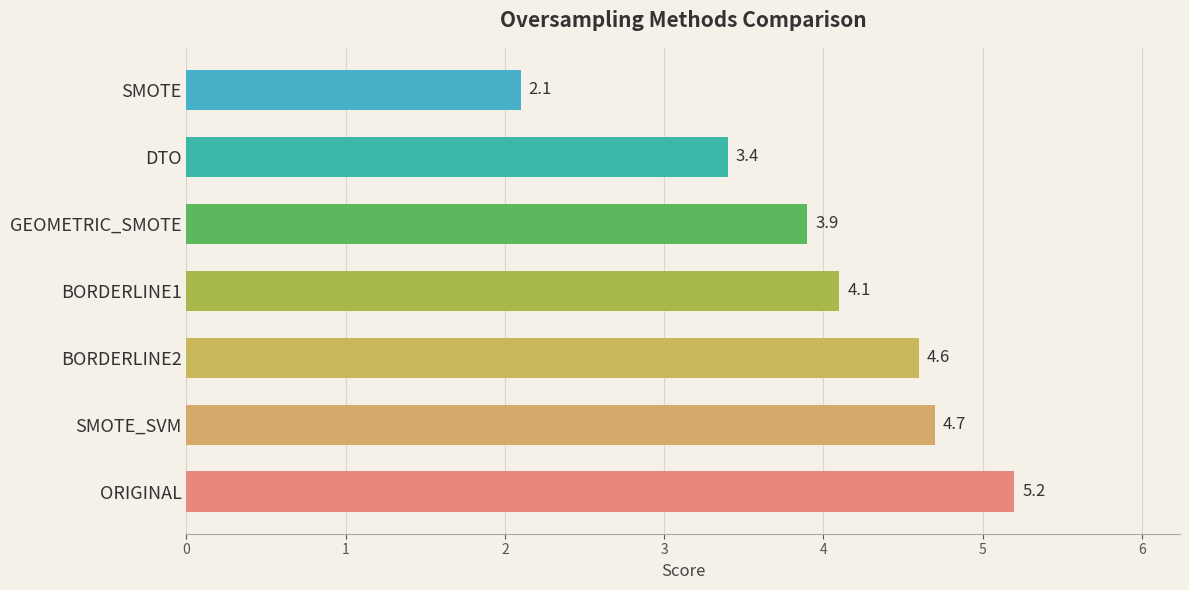

What is the difference between the maximum and minimum values?

3.1